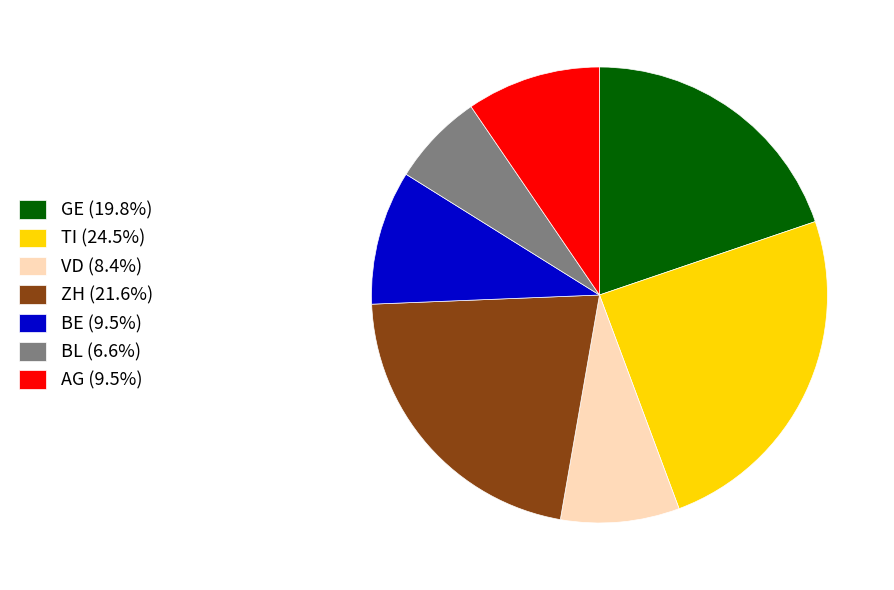

Is it true that BE is 10% of the pie?

True